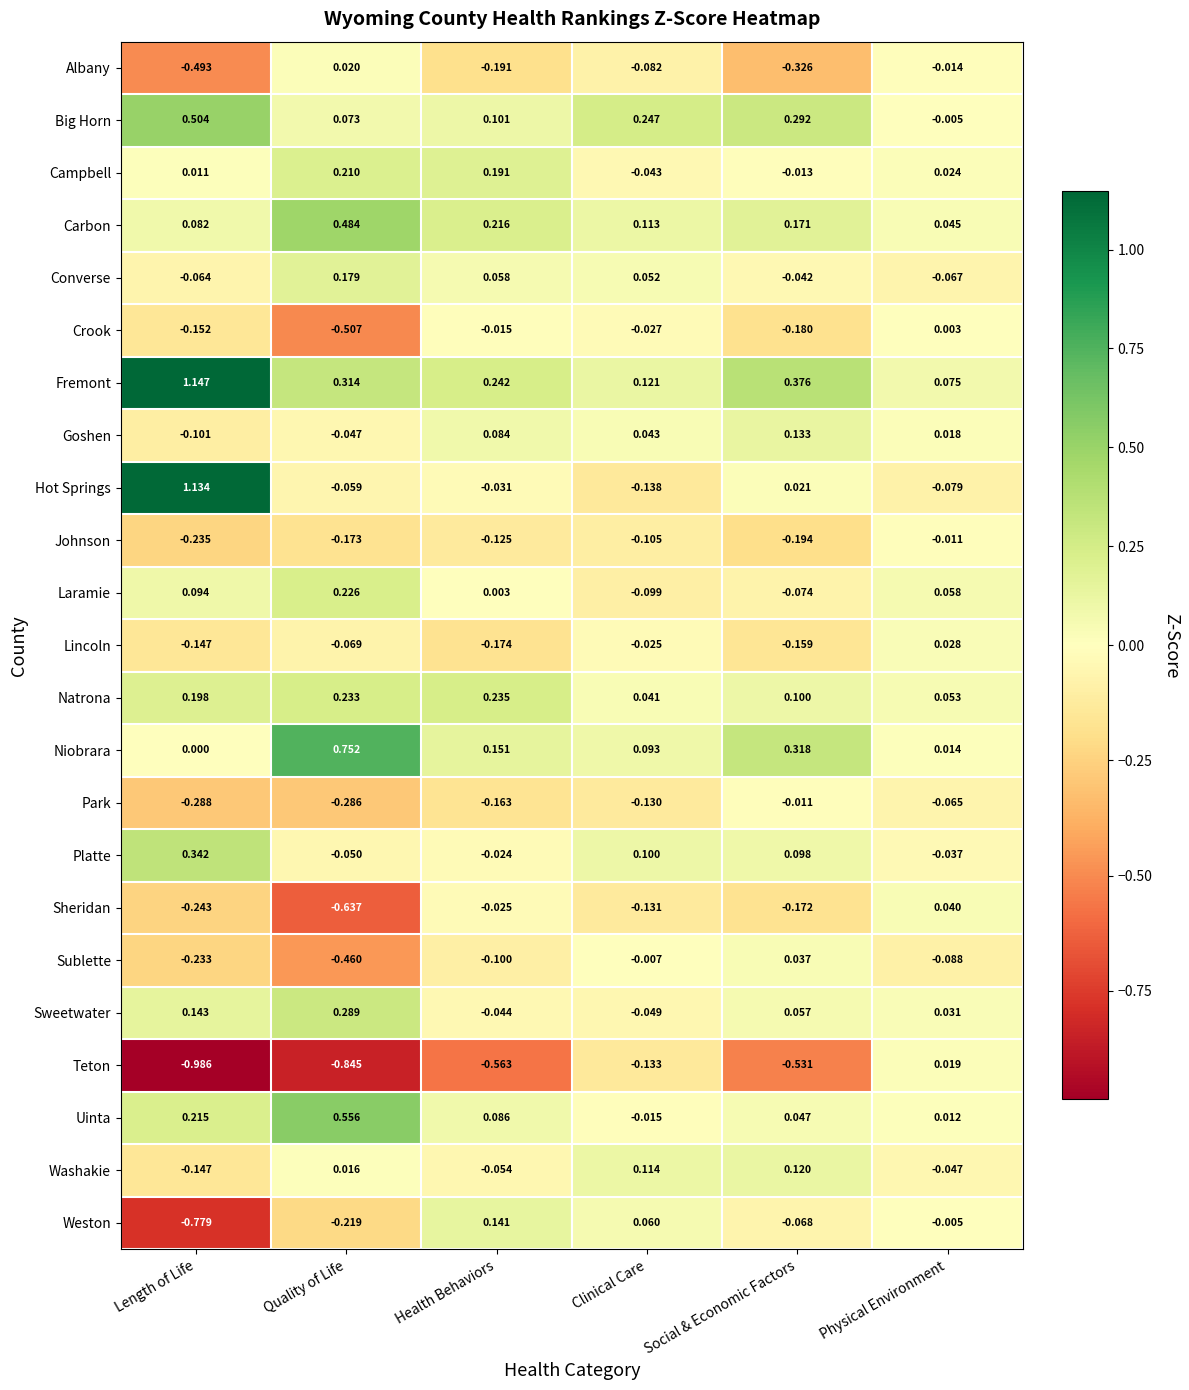

What is the difference between the highest and lowest values at Length of Life?

2.1